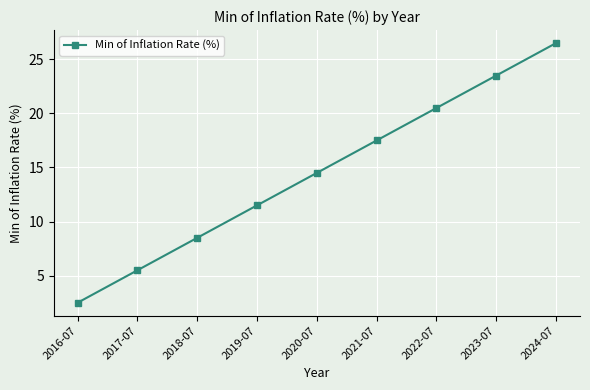

What is the smallest value displayed?

2.5